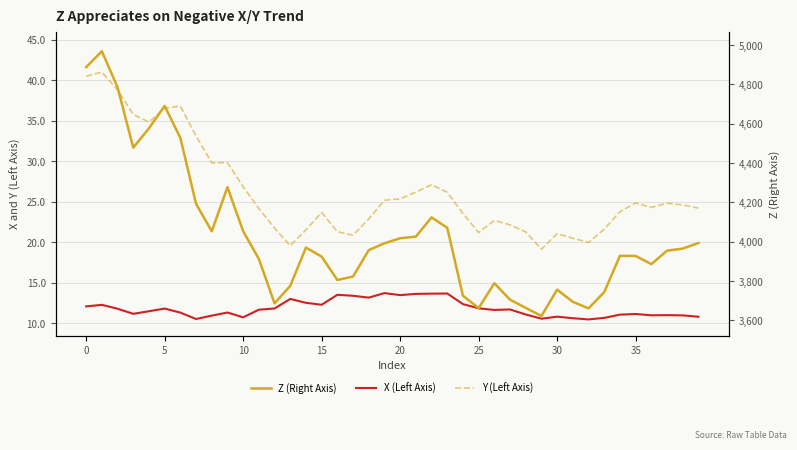

Rank the series by their maximum value, from lowest to highest.

X (Left Axis), Y (Left Axis), Z (Right Axis)